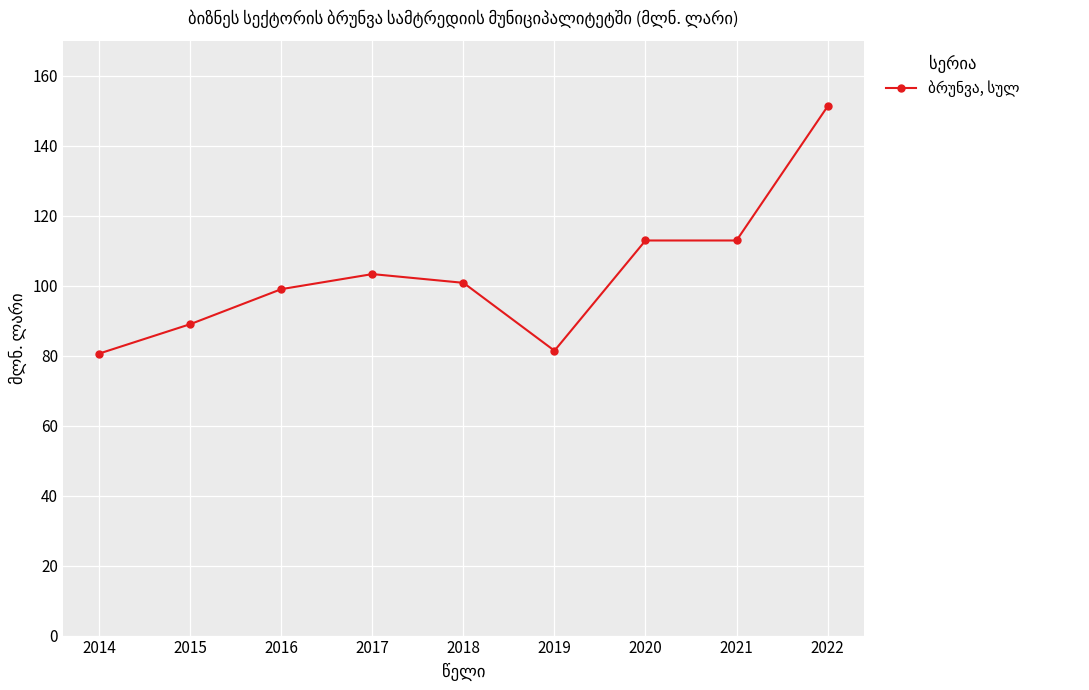

How many lines are shown in the chart?

1